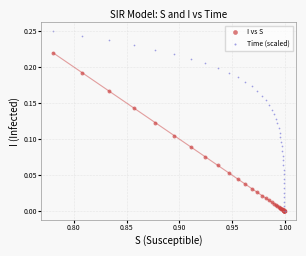

Which series contains the highest Y value?

Time (scaled)